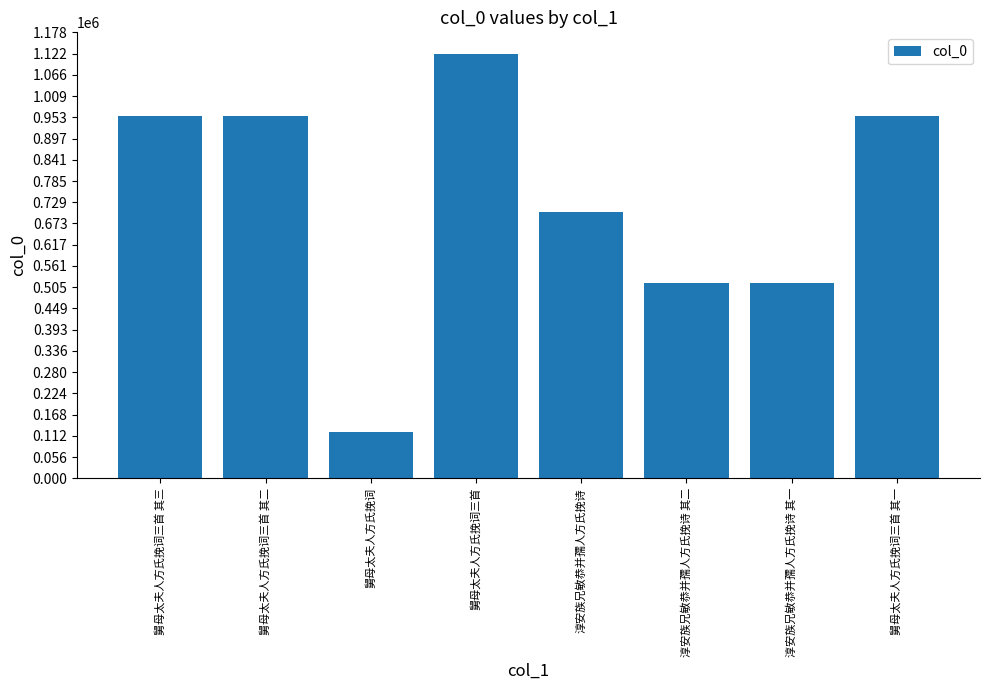

What is the label of the 1st bar from the right?

舅母太夫人方氏挽词三首 其一